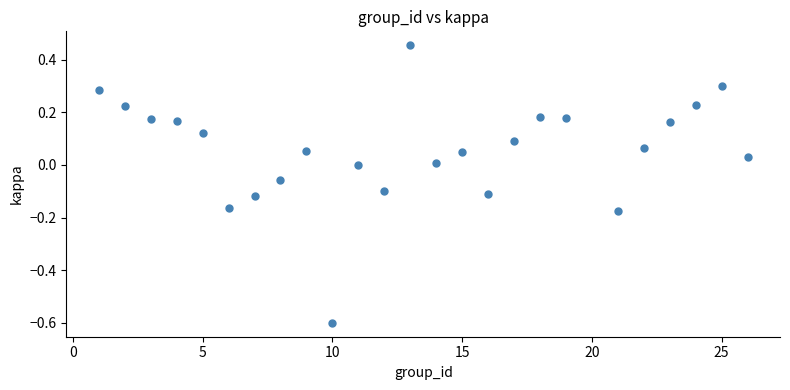

What is the range of X values (max minus min)?

25.0